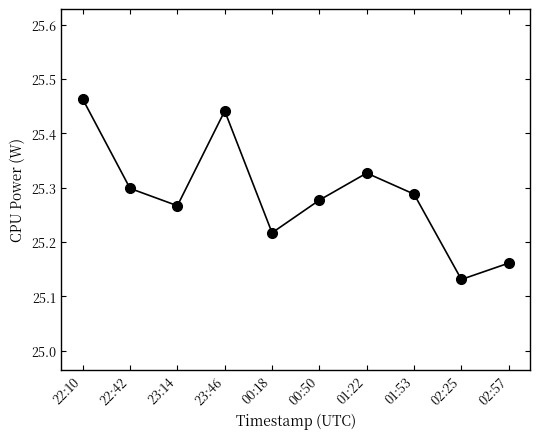

List the labels in order of value, largest first.

22:10, 23:46, 01:22, 22:42, 01:53, 00:50, 23:14, 00:18, 02:57, 02:25